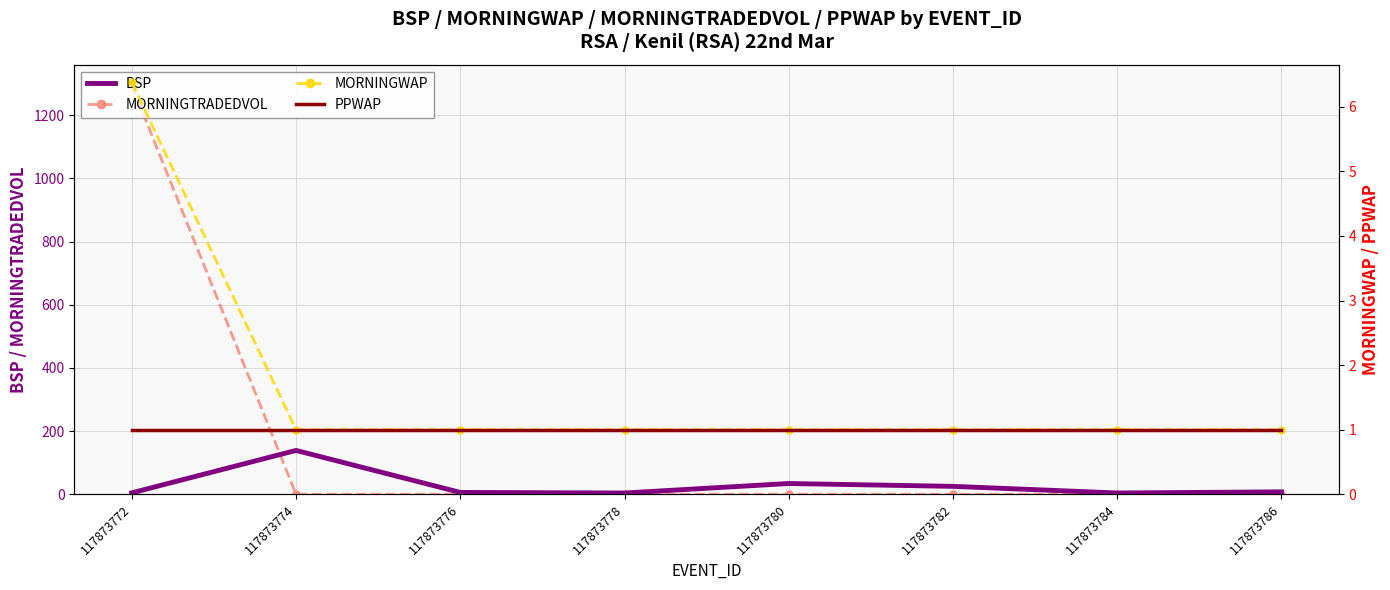

Where does the BSP series first go above 7?

117873774